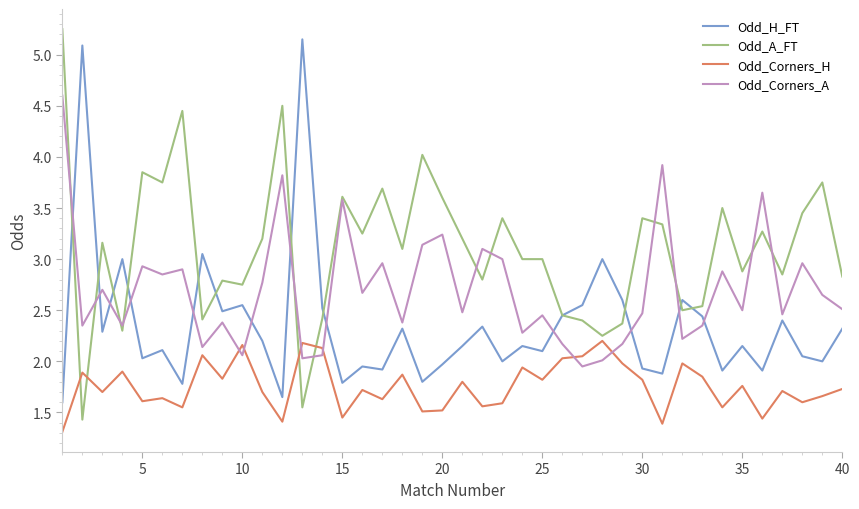

Rank the series by their average value, from highest to lowest.

Odd_A_FT, Odd_Corners_A, Odd_H_FT, Odd_Corners_H